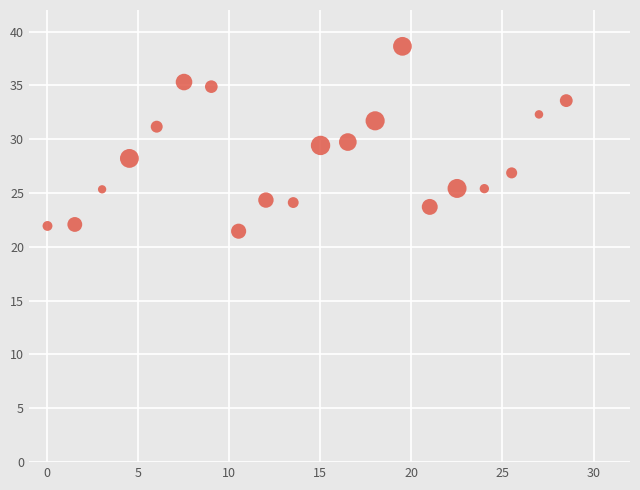

What is the range of X values (max minus min)?

28.5